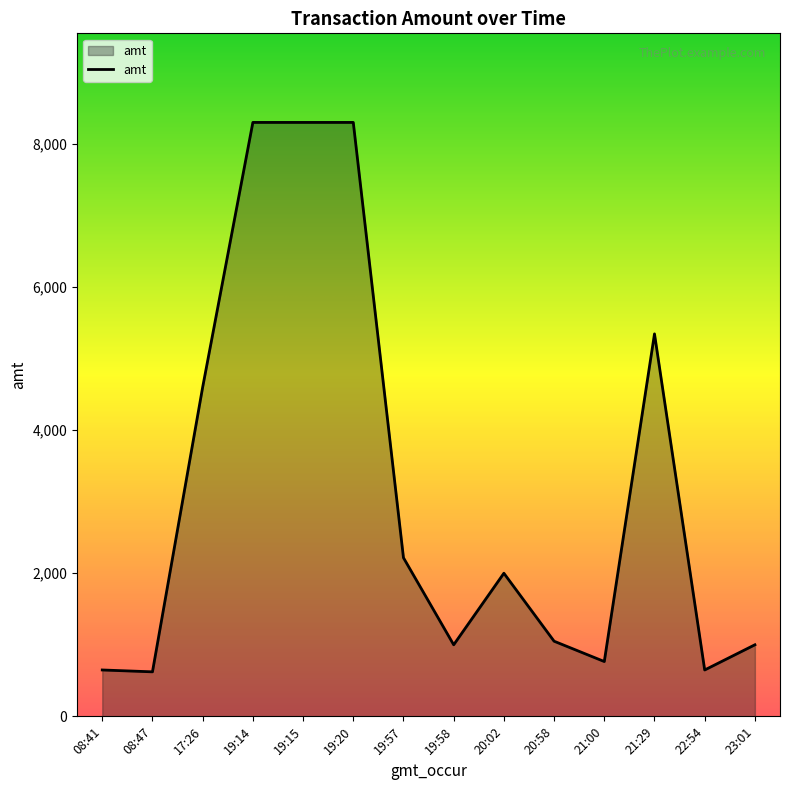

Approximately how many times larger is the value at 08:41 compared to 19:14?

0.1